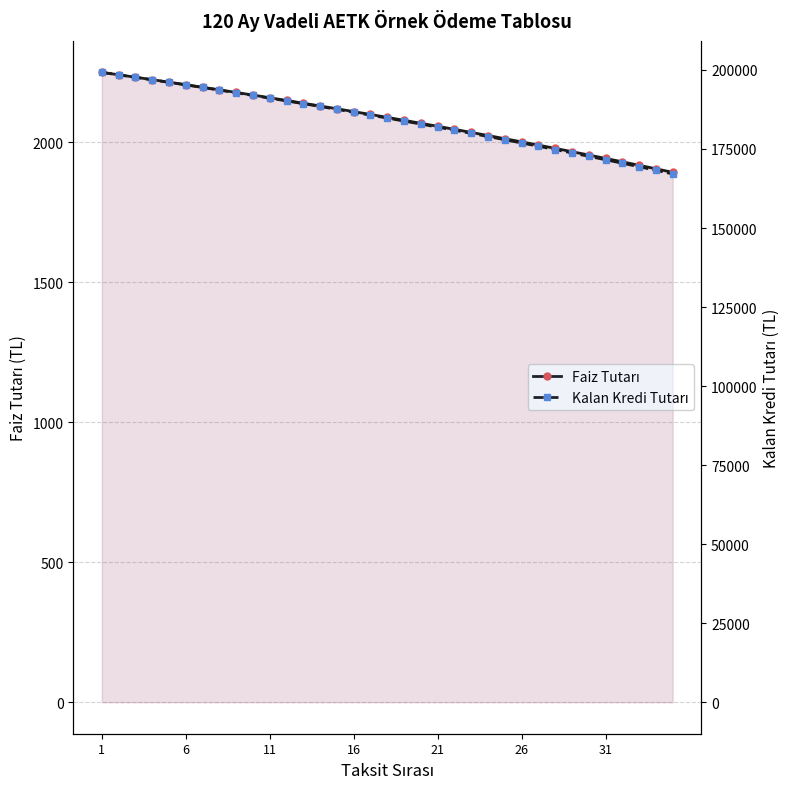

Does the chart have visible grid lines?

Yes